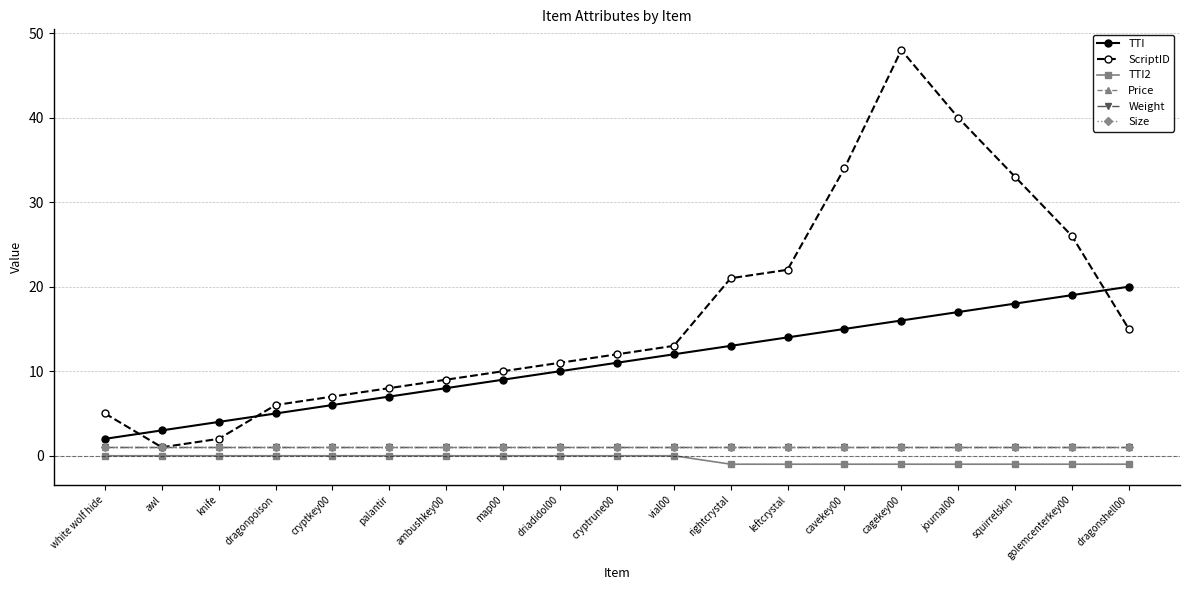

Where is Price nearest to the value 1?

white wolf hide